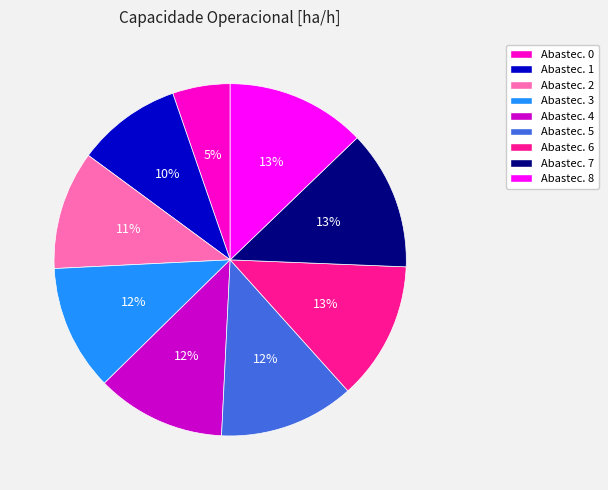

What percentage is the Abastec. 7 slice, to the nearest percent?

13%